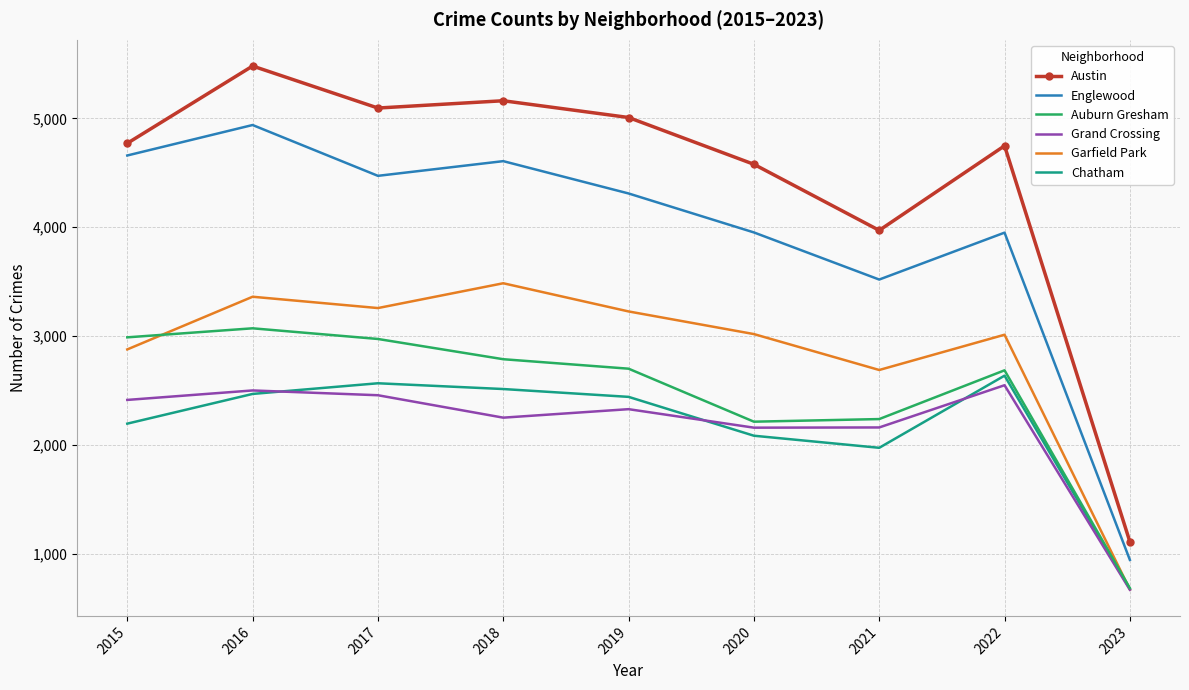

True or false: Englewood and Grand Crossing cross at least once.

False